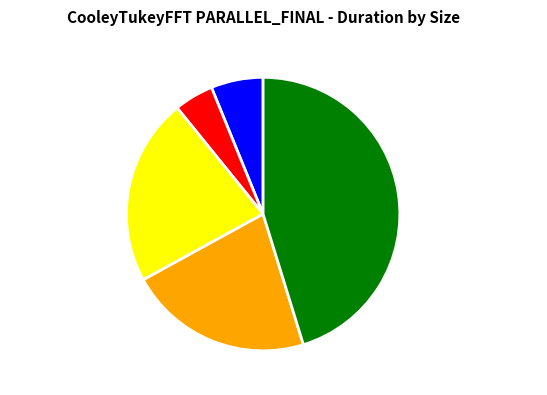

Does size:10000000_ account for over 50% of the chart?

No